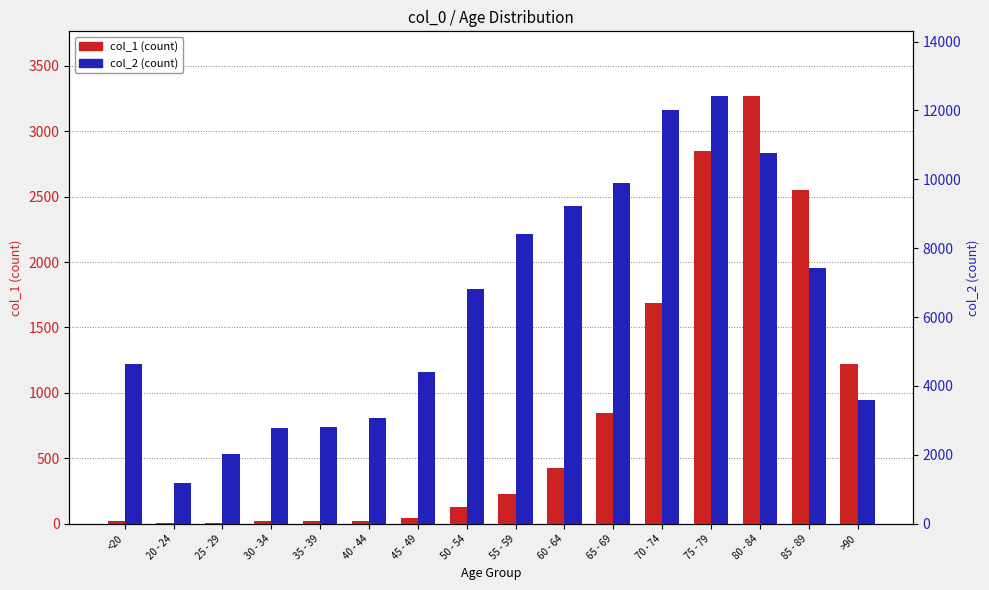

List the series in order of their peak value, highest first.

col_2 (count), col_1 (count)